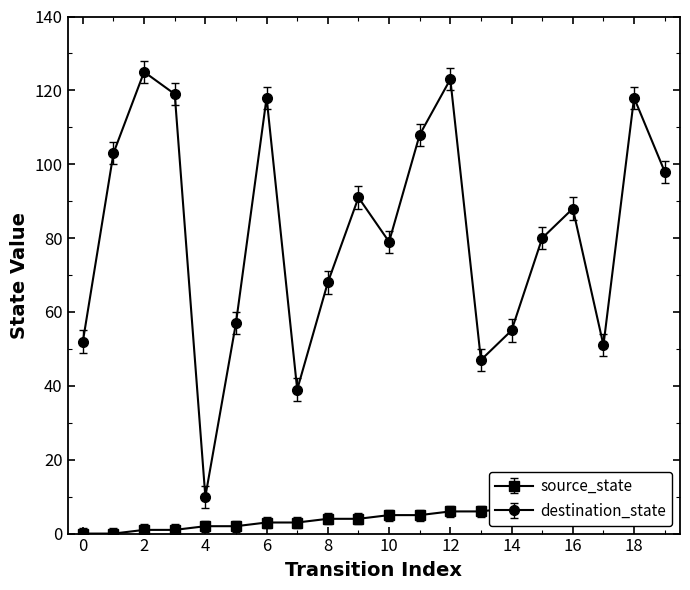

At which category does destination_state reach its first local peak?

2